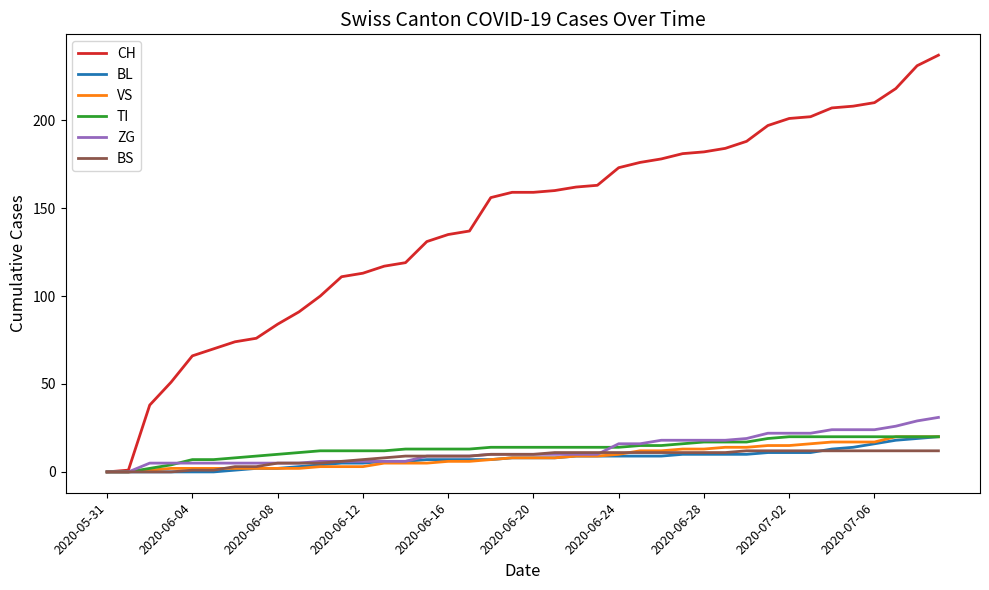

Which series has the largest range (max minus min)?

CH